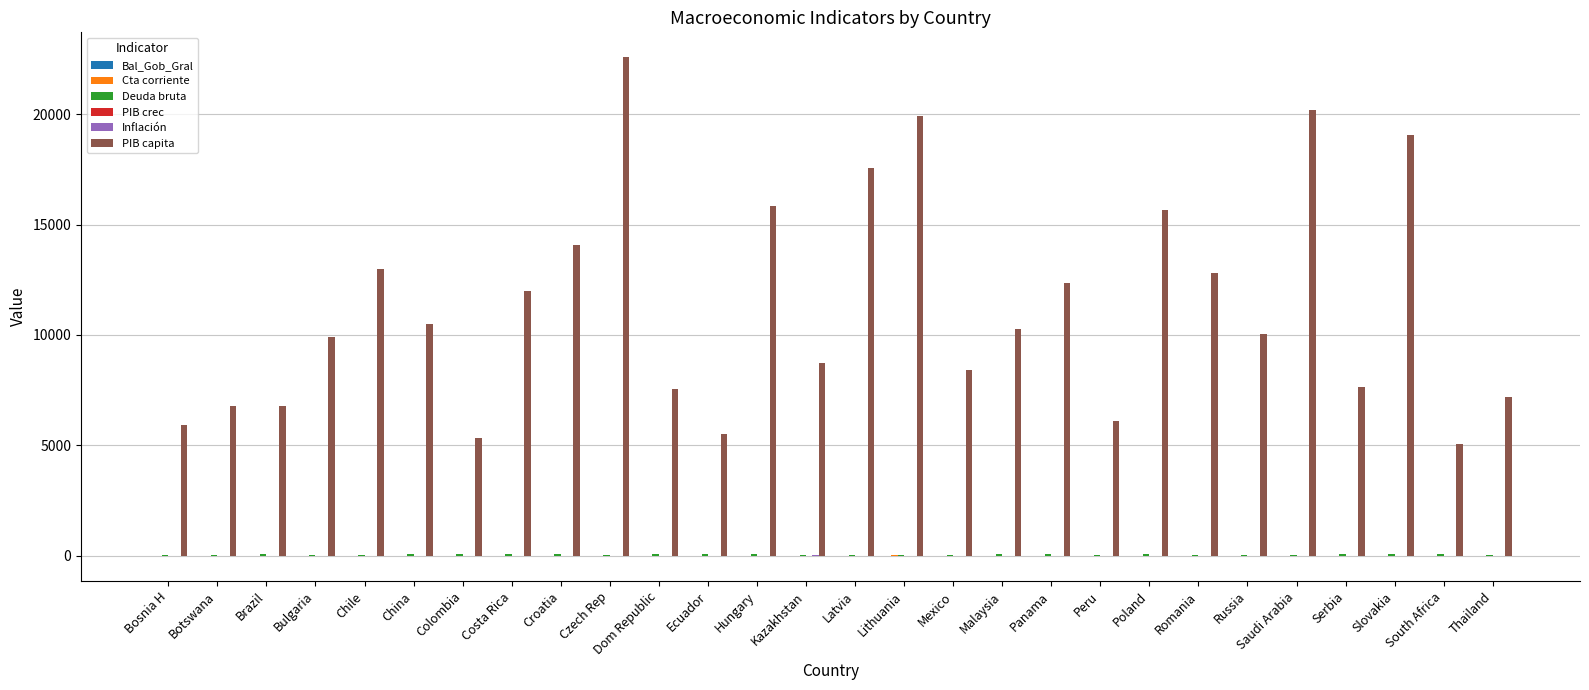

What is the greatest value displayed?

22578.8